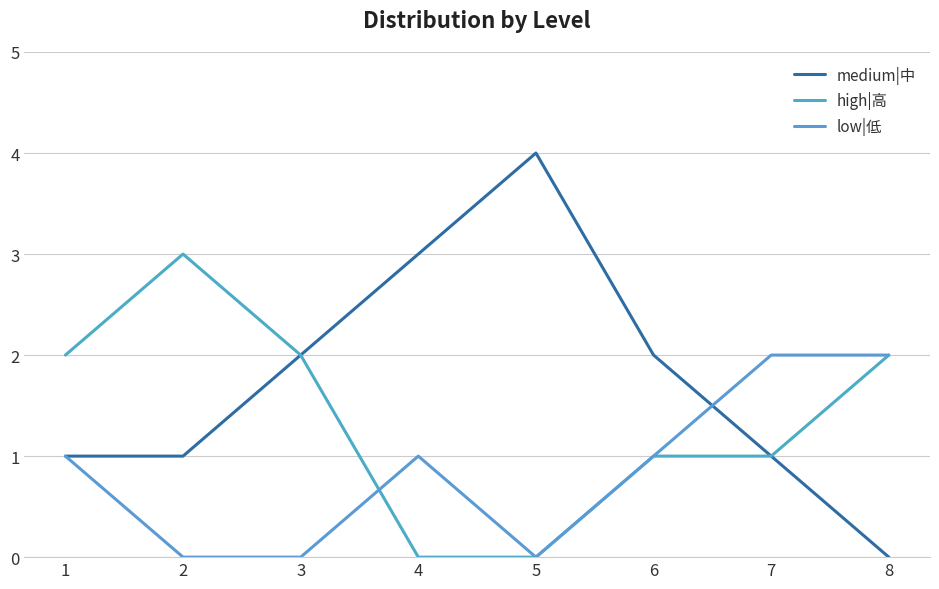

What is the difference between the highest and lowest values at 3?

2